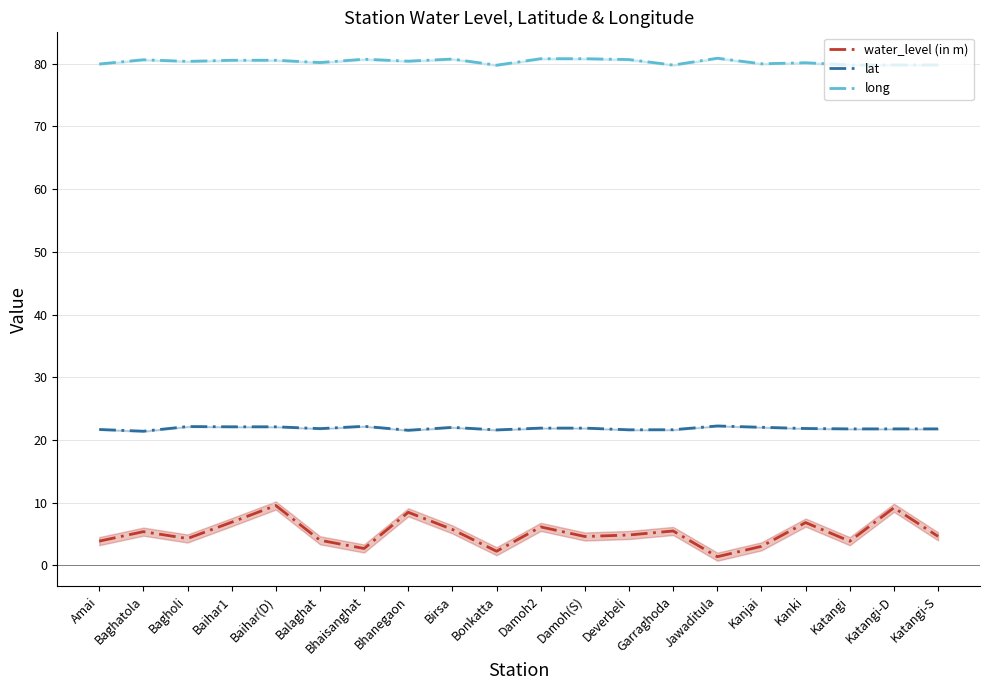

At which label does water_level (in m) reach its minimum?

Jawaditula